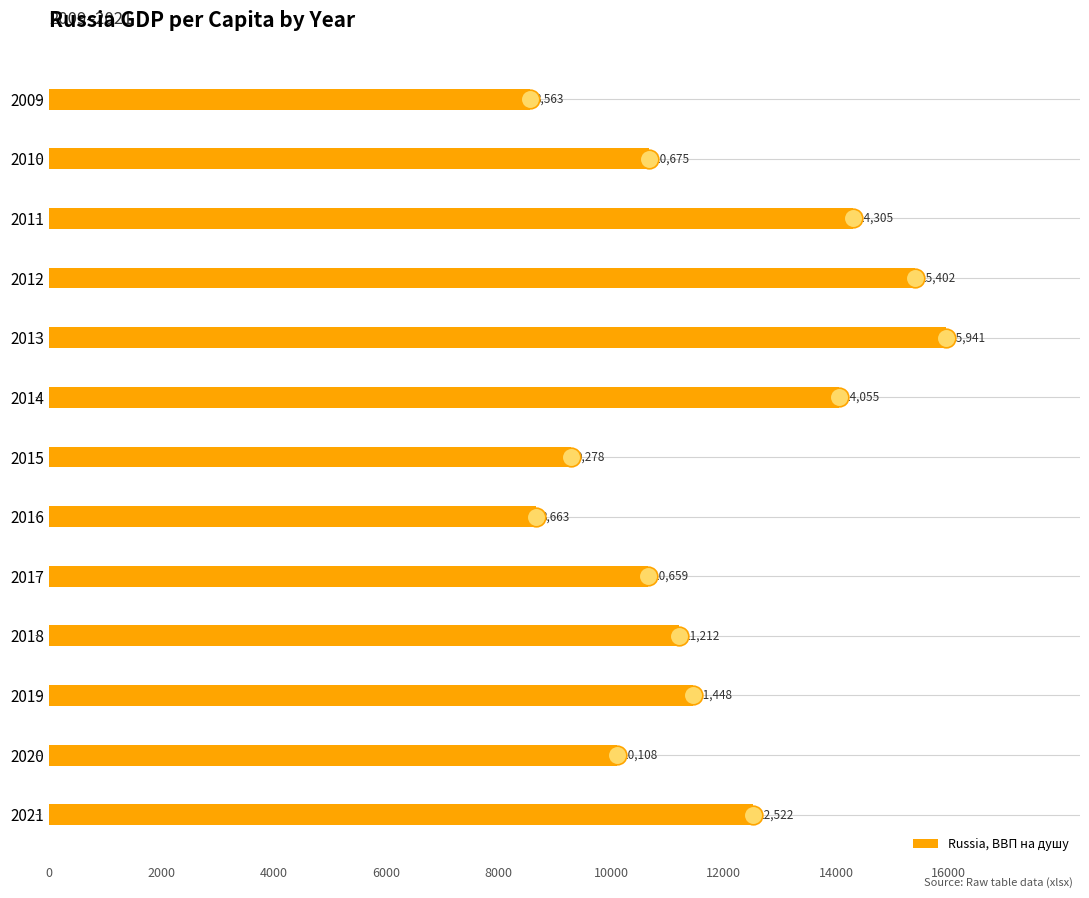

Read the Russia, ВВП на душу value at 2016.

8663.2